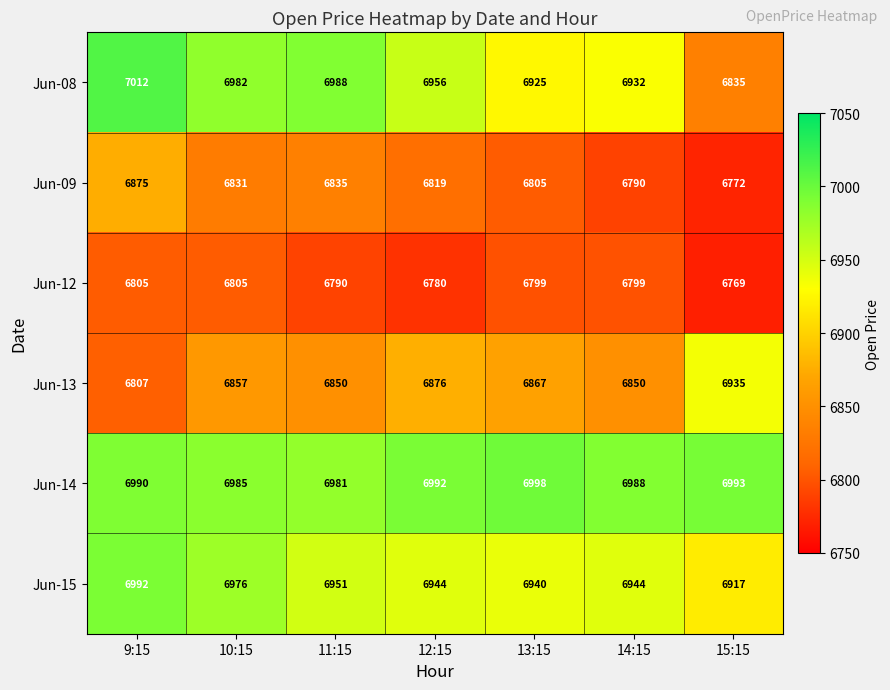

At how many categories does at least one series exceed 6797?

7